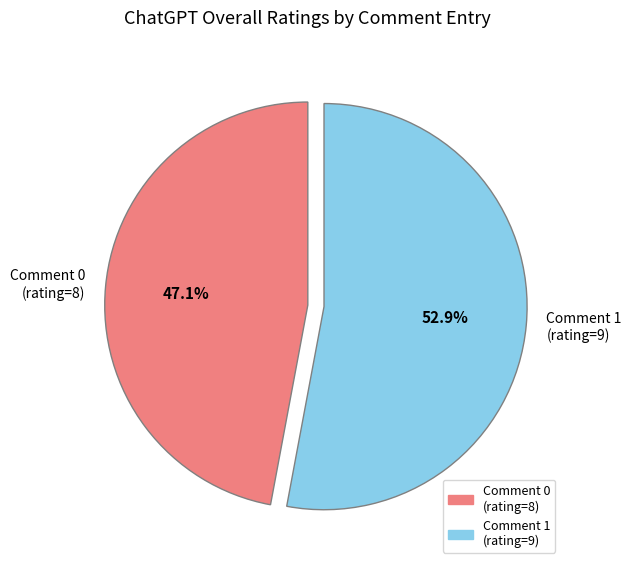

Approximately how many times larger is the value at Comment 0 (rating=8) compared to Comment 1 (rating=9)?

0.9